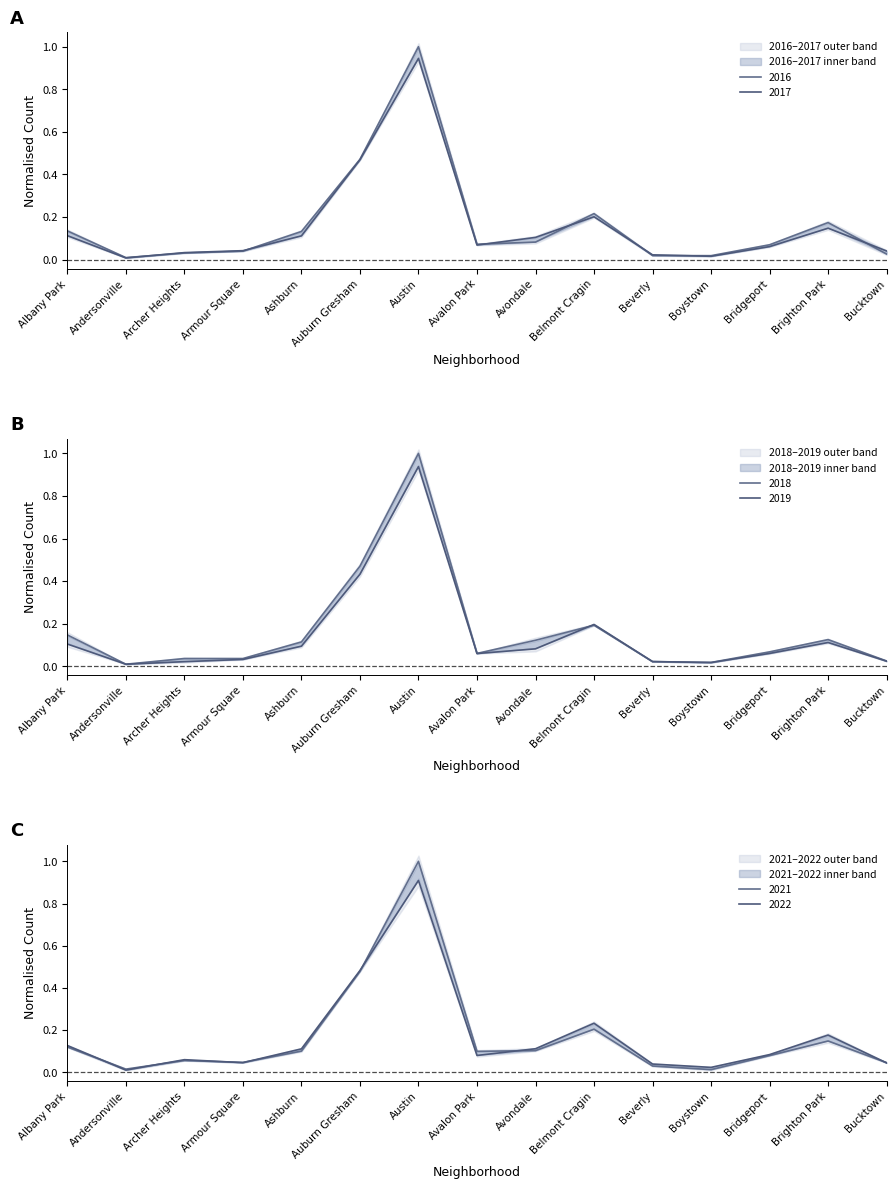

What is the average value of the 2017 series?

0.2